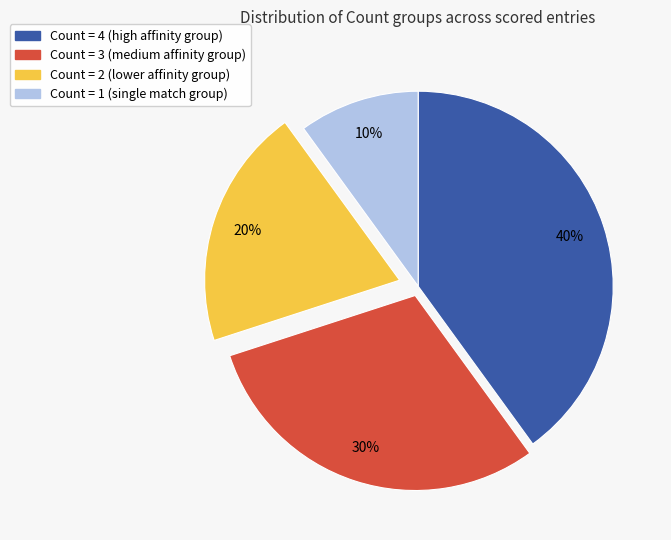

Is there any slice that represents more than half of the pie?

No